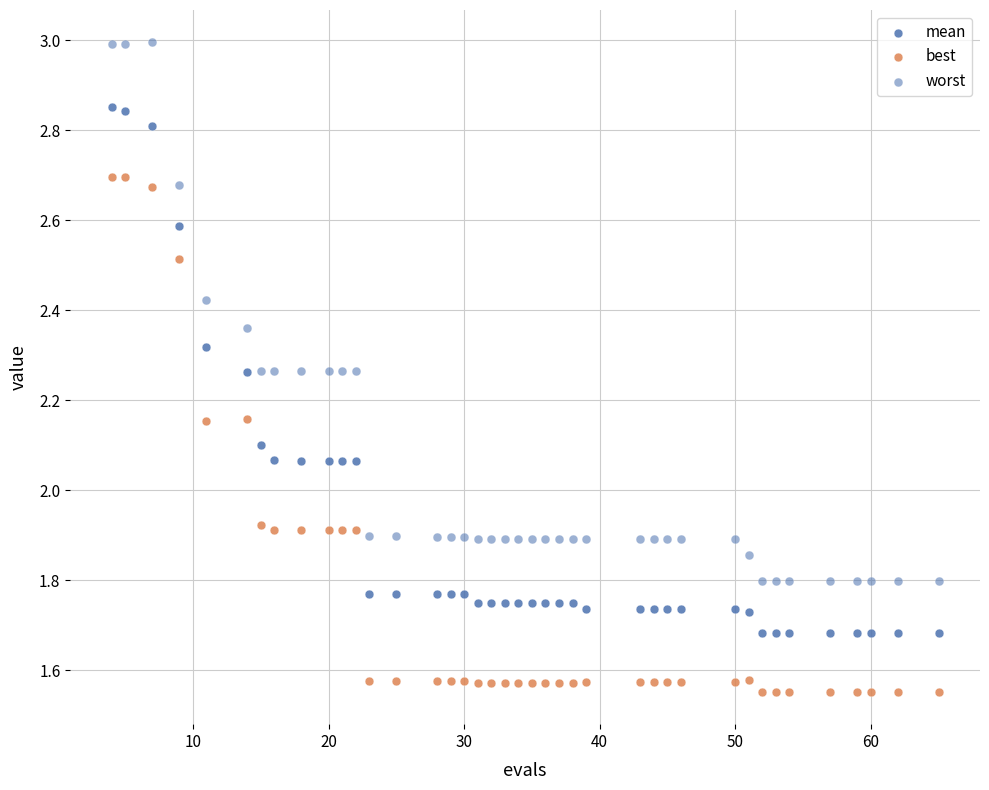

How many points are shown in the scatter plot?

120